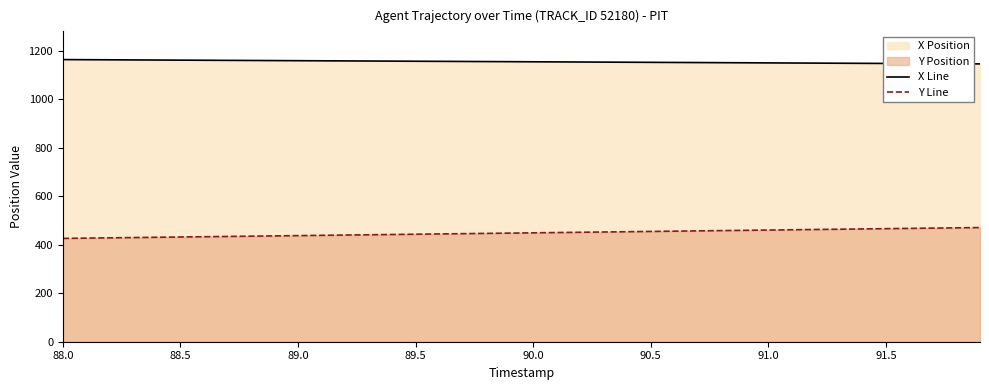

True or false: X Line and Y Line intersect in this chart.

False